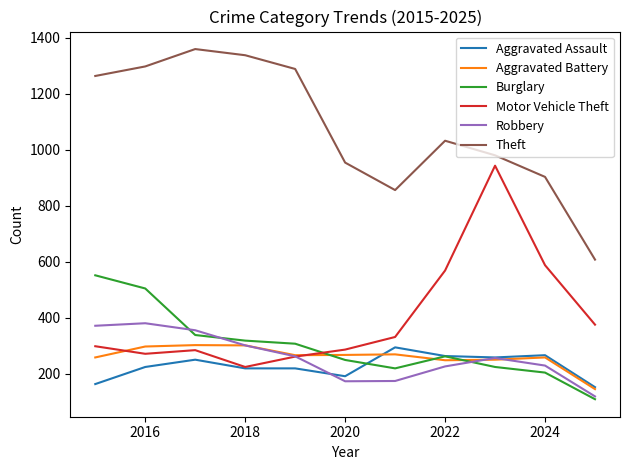

Count the number of data series in this chart.

6